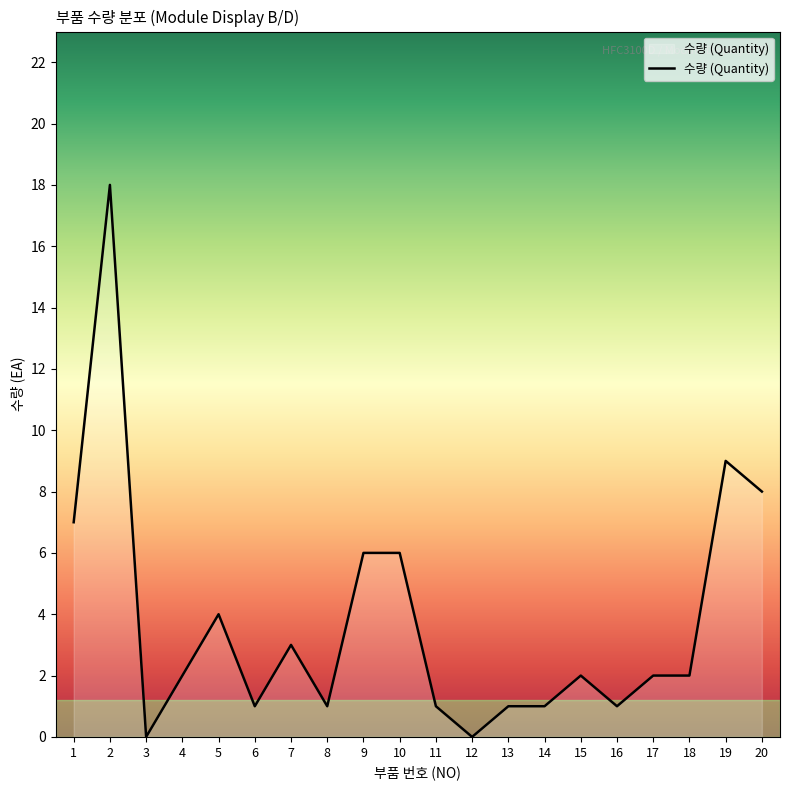

Which has a higher value, 17 or 19?

19